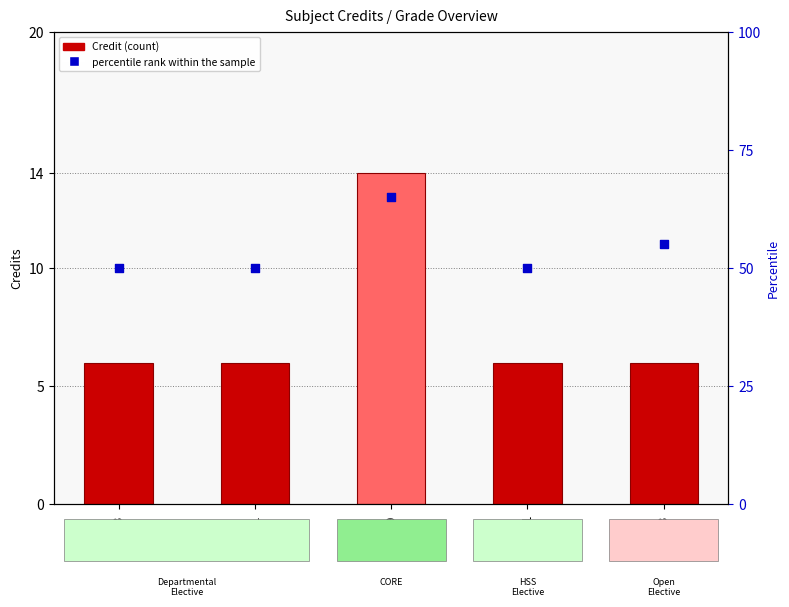

Which series has the widest spread of Y values?

percentile rank within the sample